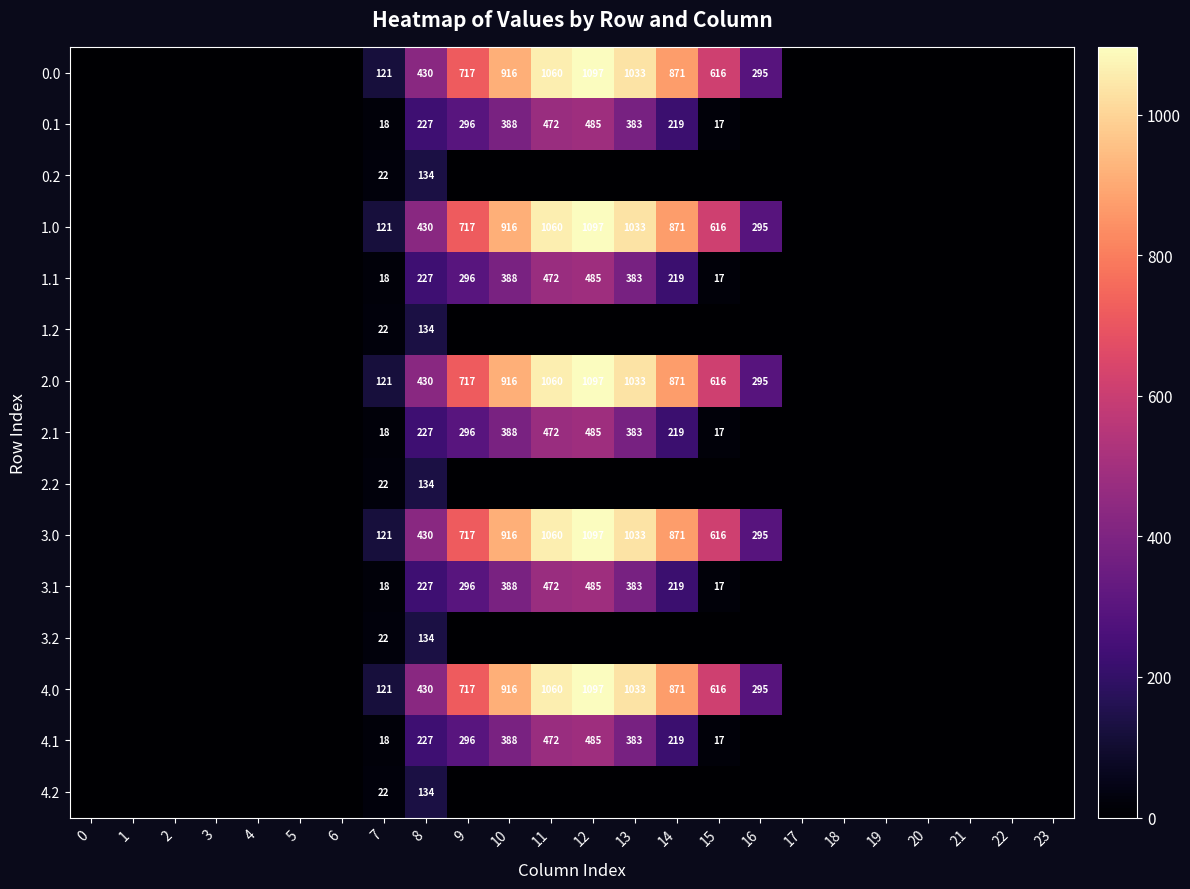

Is it true that 4.0 equals 295 at 16?

True